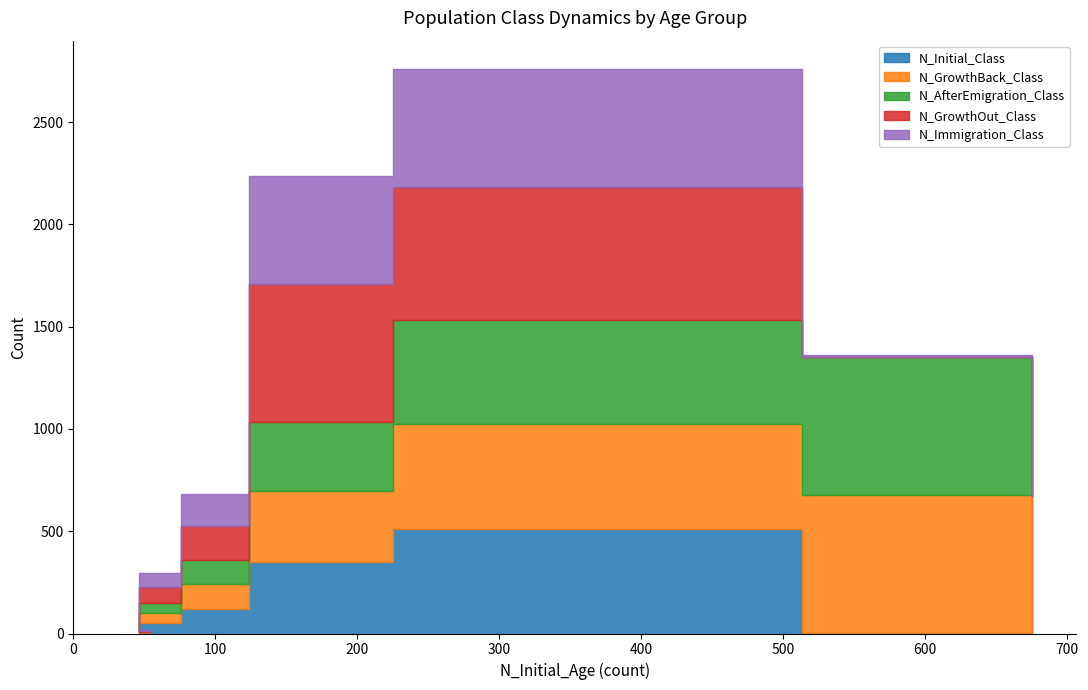

Between 1 and 5, which series saw the biggest shift?

N_AfterEmigration_Class